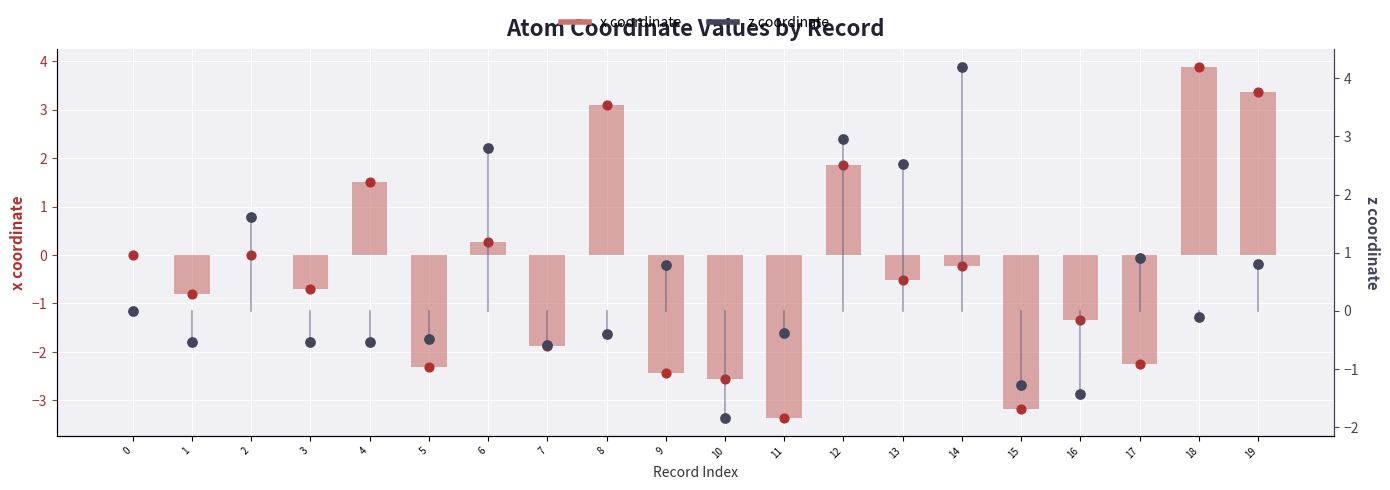

Which series contains the lowest Y value?

x coordinate